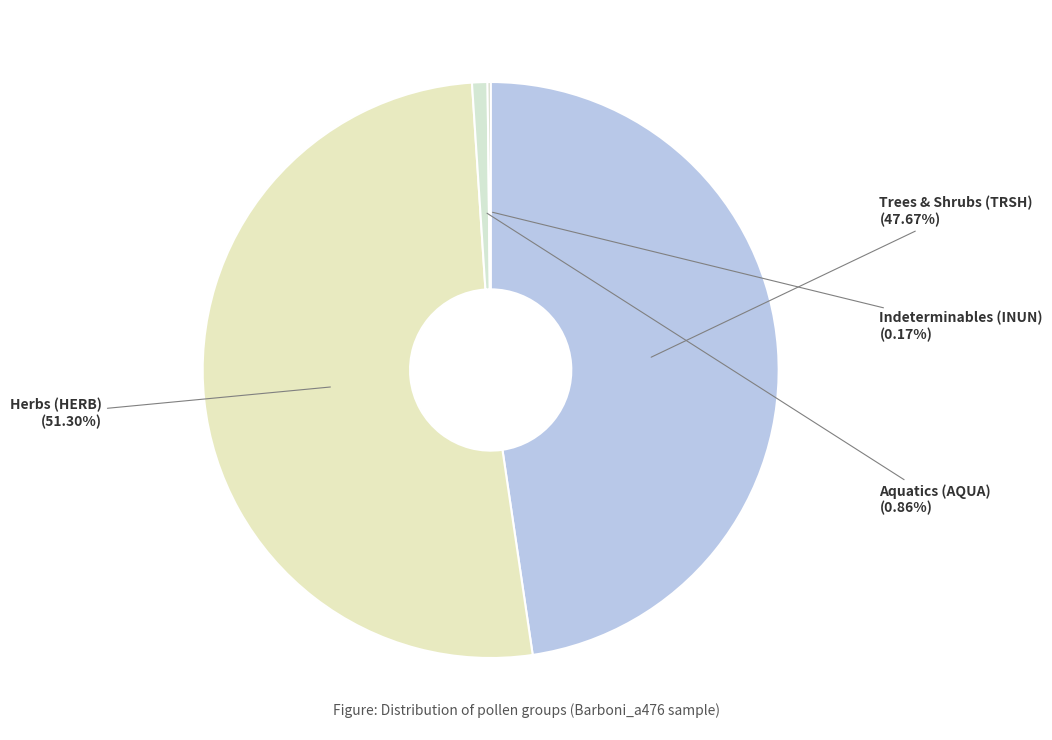

Count the number of slices in the pie.

4